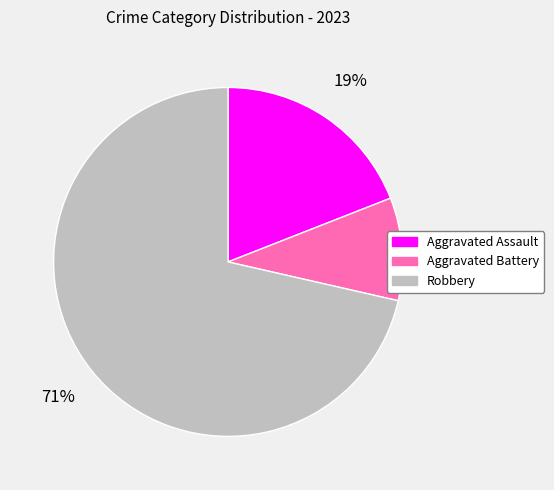

How many slices are in this pie chart?

3